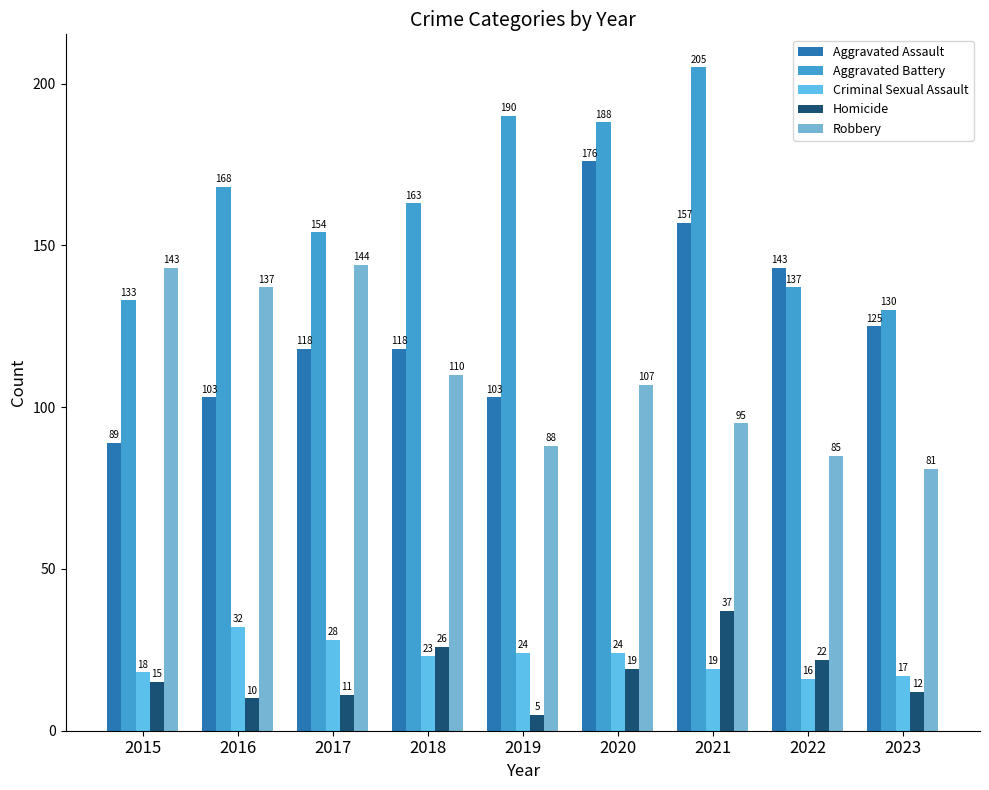

Which has a higher value, 2017 or 2015?

2017